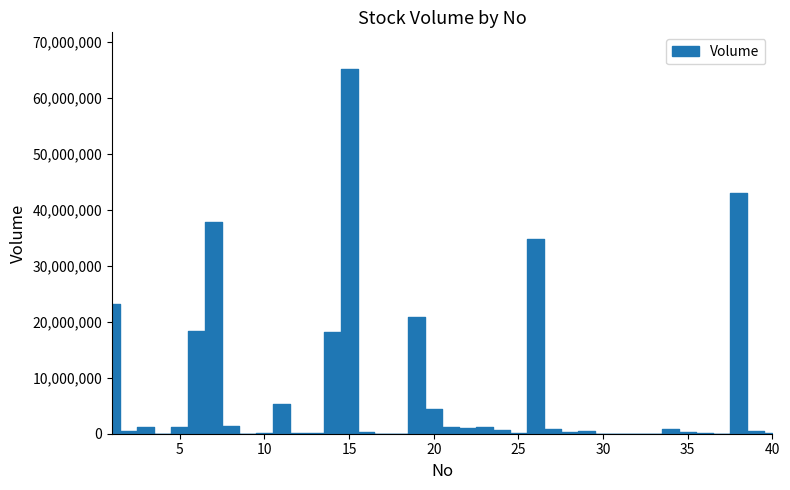

How many data points are above 452700?

19